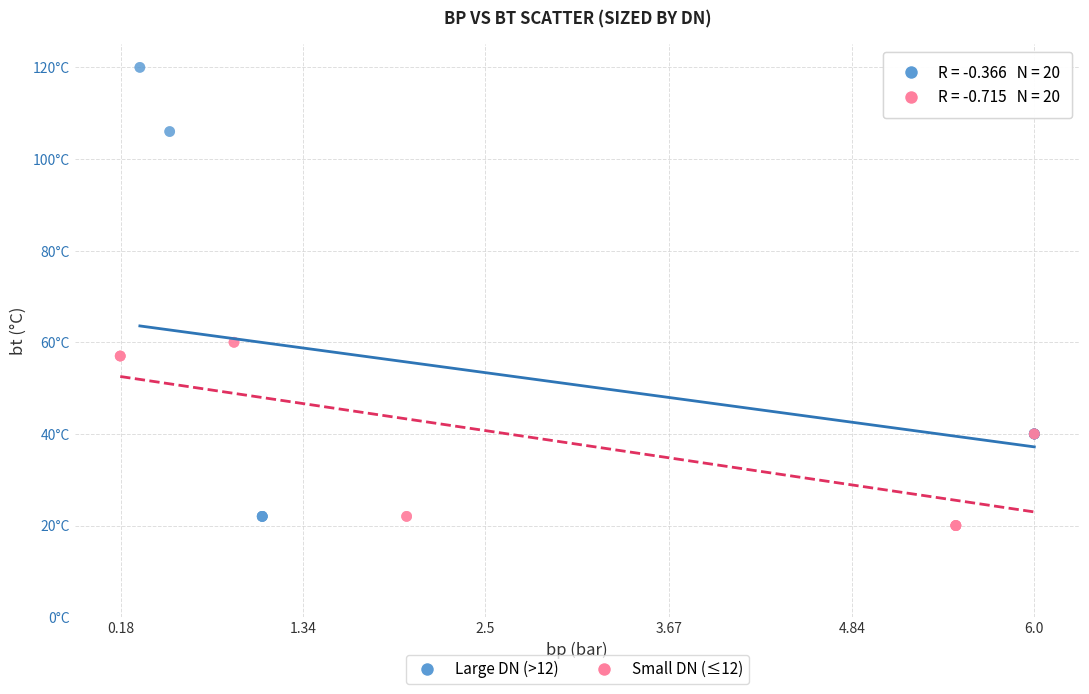

What are all the series names shown in the legend?

Large DN (>12), Small DN (≤12)